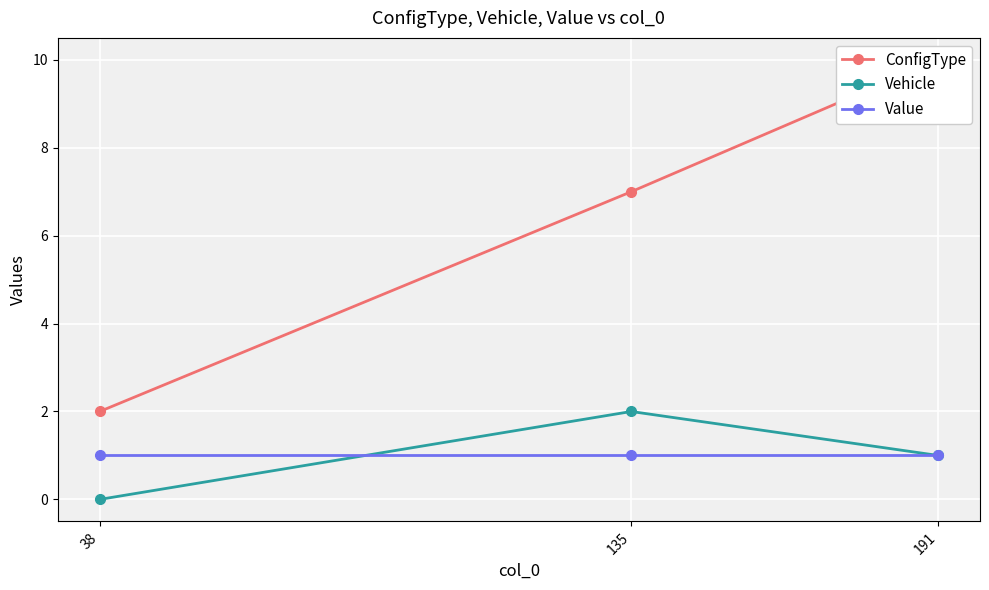

List the labels in order of Value value, smallest first.

38, 135, 191